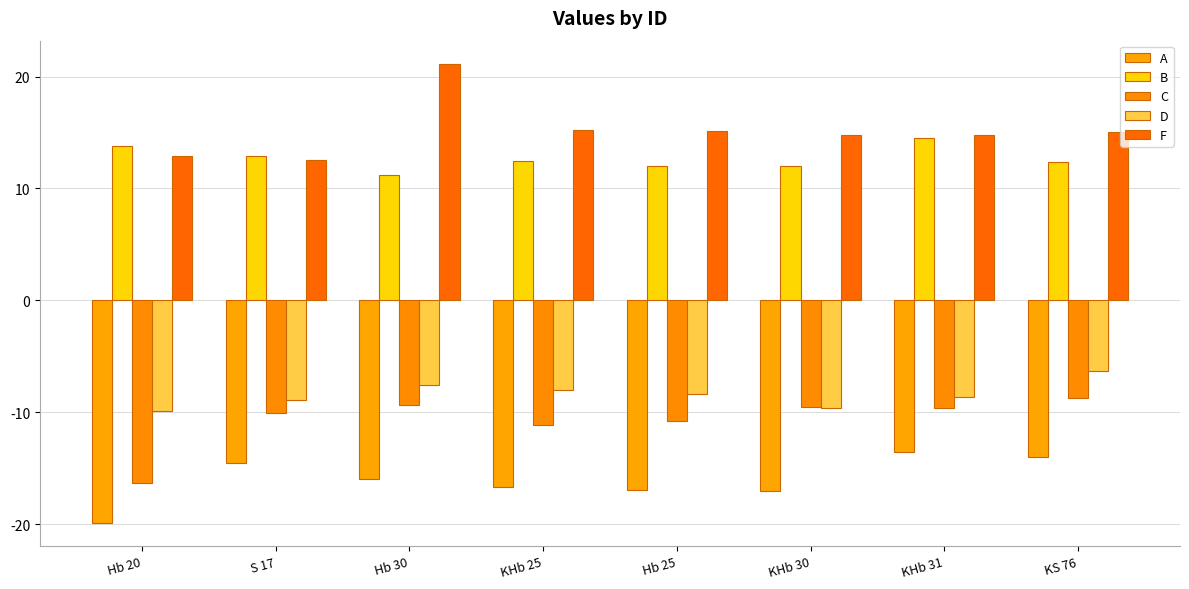

How many data points in C are less than -9?

7